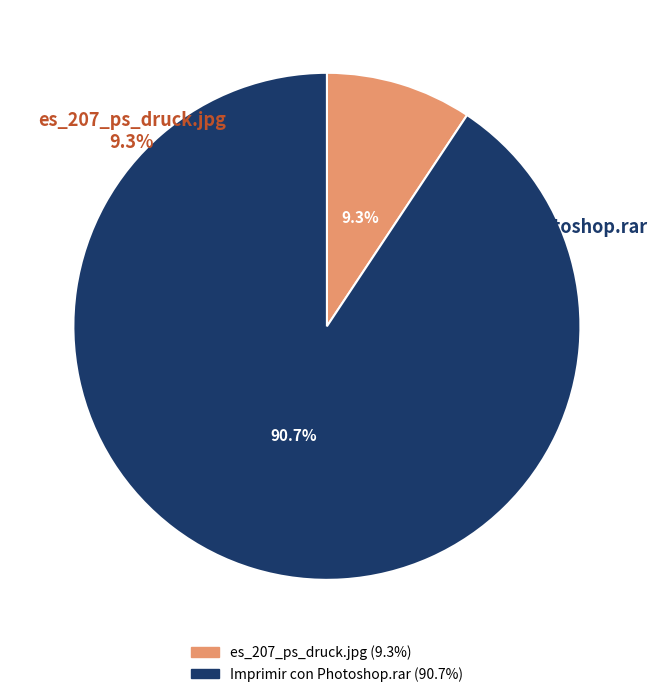

To the nearest percent, what portion does es_207_ps_druck.jpg represent?

9%